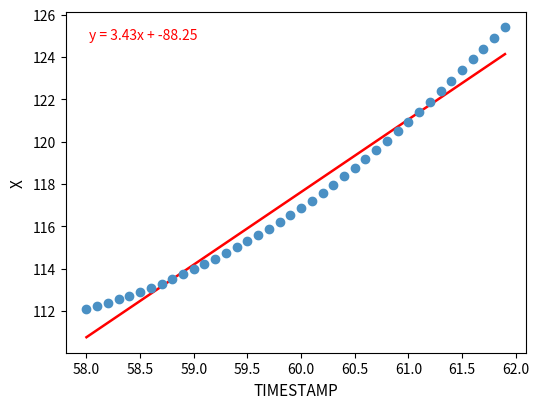

What is the range of Y values (max minus min)?

13.3